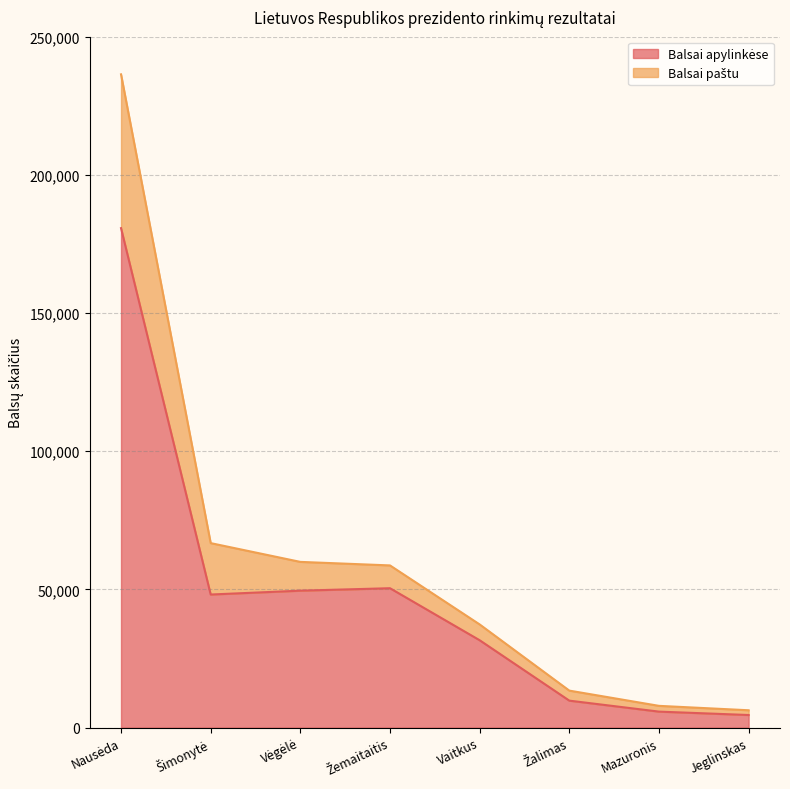

What is the average value of the Balsai paštu series?

60828